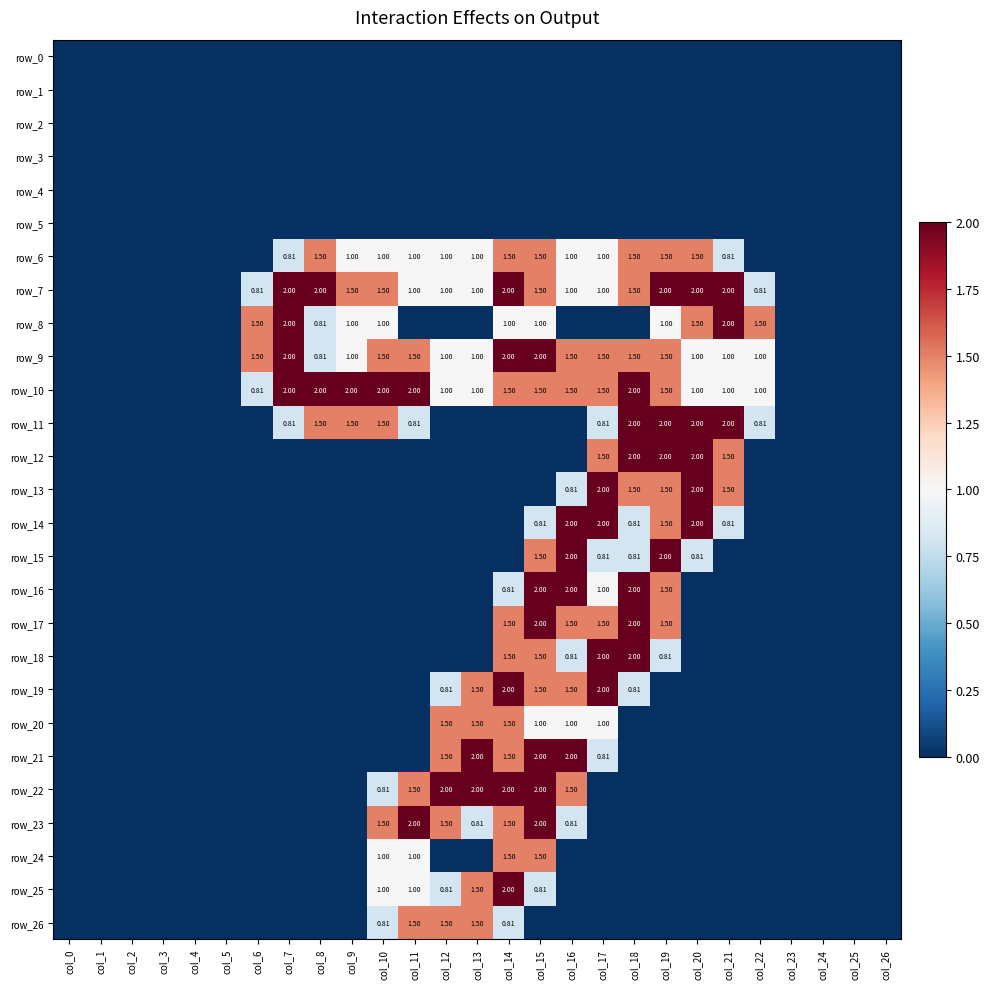

Is it true that row_16 equals 0.6 at col_18?

False